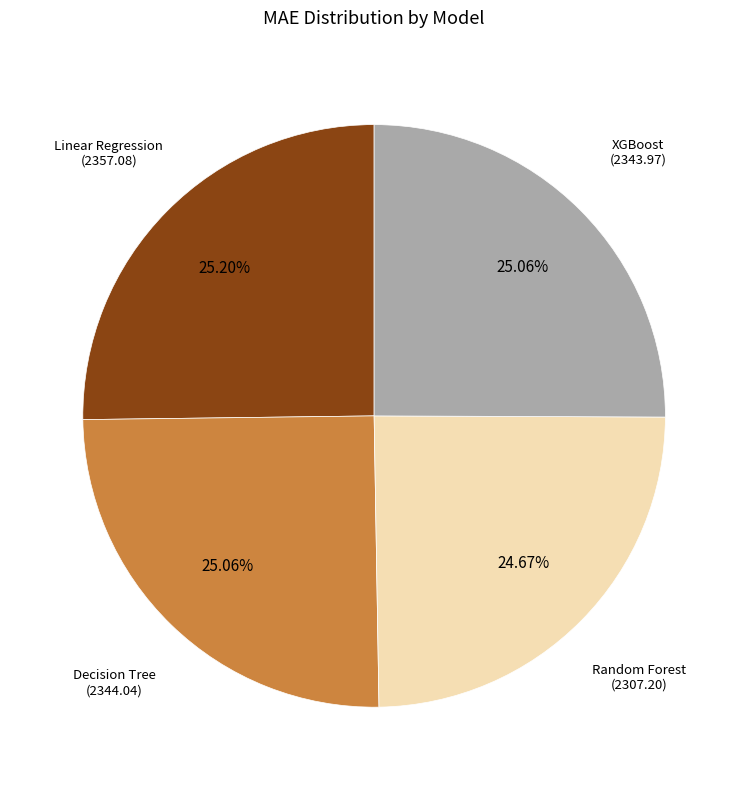

How many segments does this pie chart have?

4